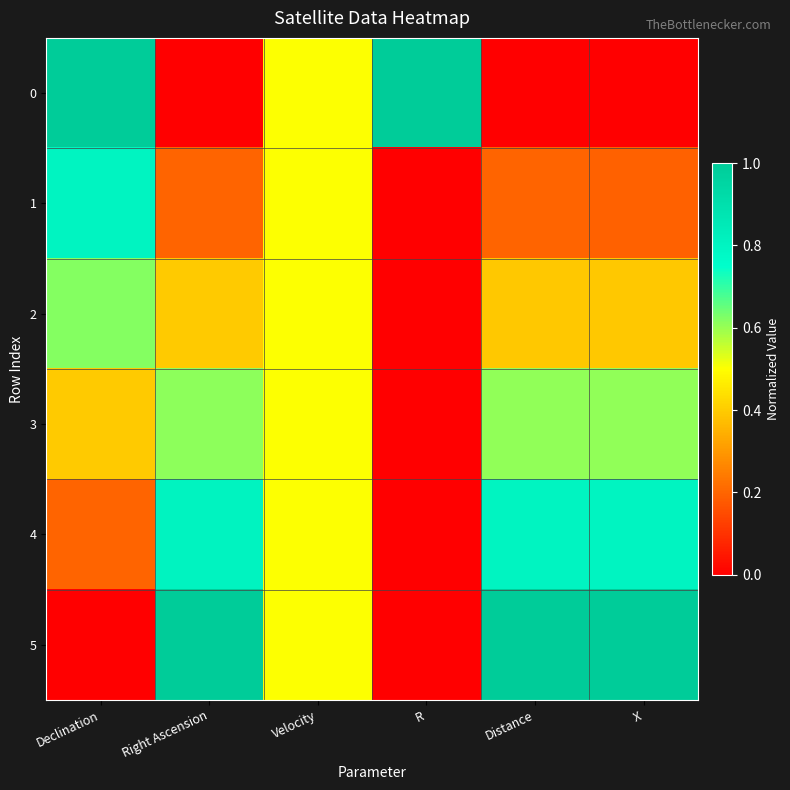

What is the difference between the highest and lowest values at Distance?

1.0